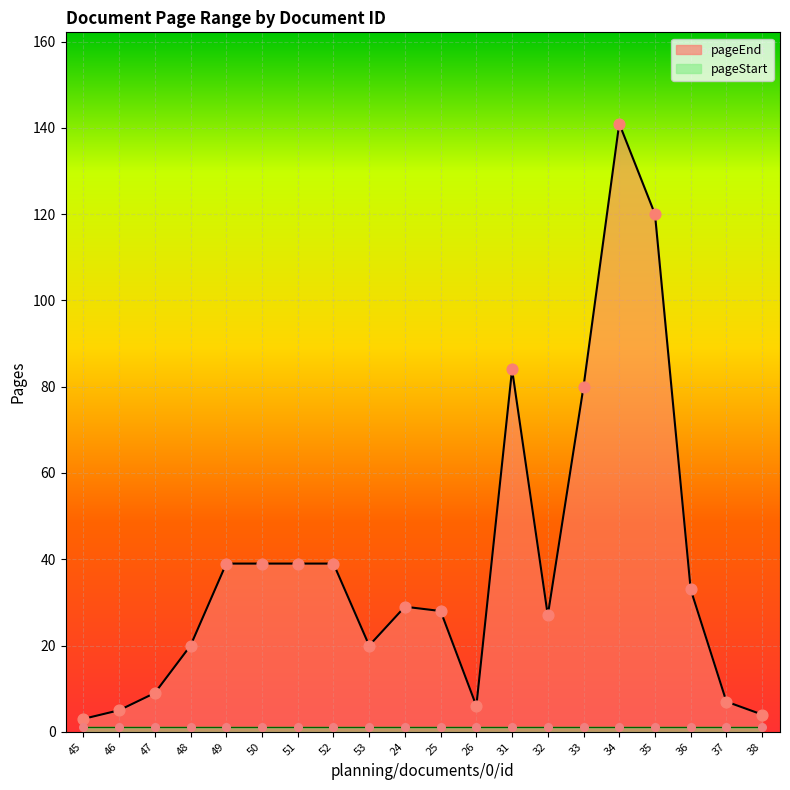

Which has a higher value, 31 or 53?

31